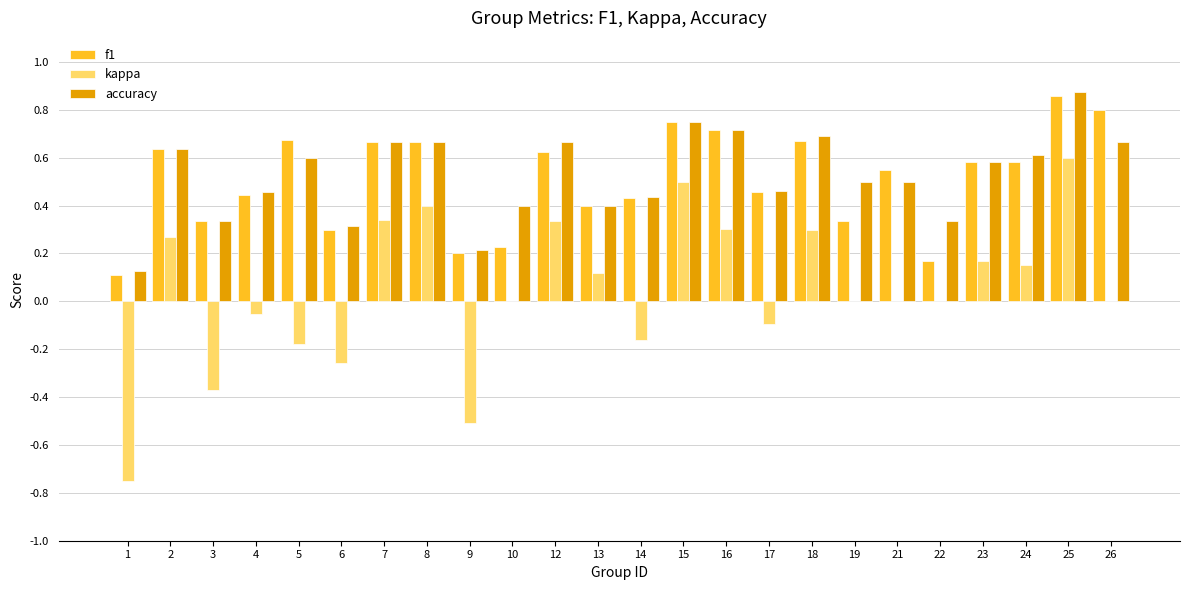

What is the sum of all f1 values?

12.2